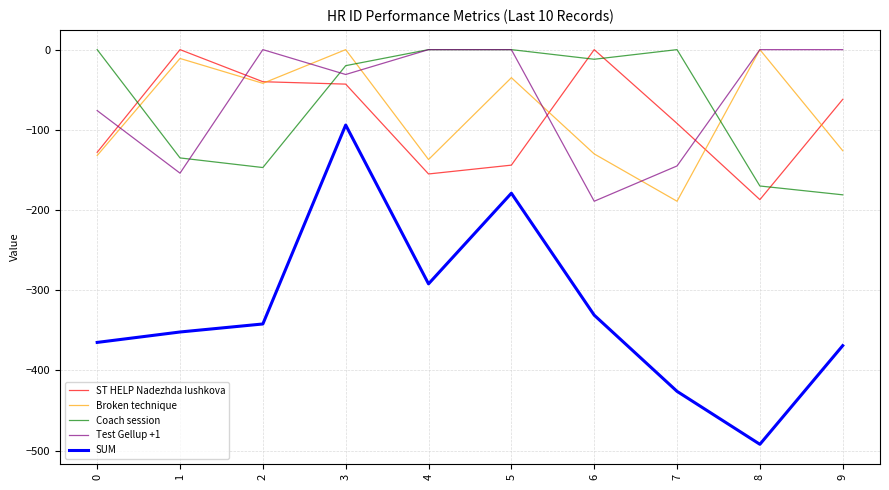

Is the value of Coach session at 7 greater than the value of Test Gellup +1 at 7?

Yes